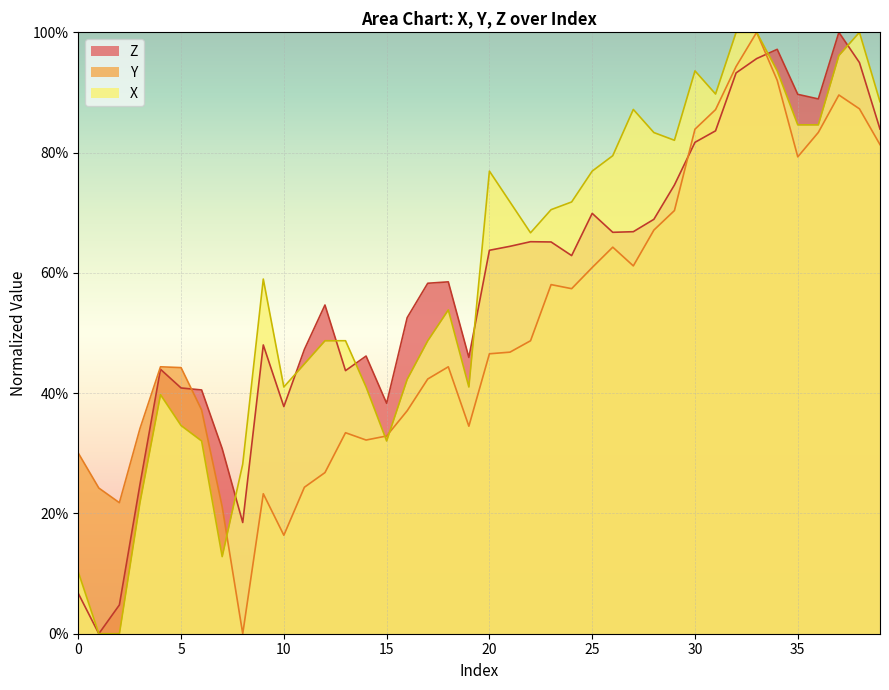

What is the value of the Y point at the 25th from the left?

57.4